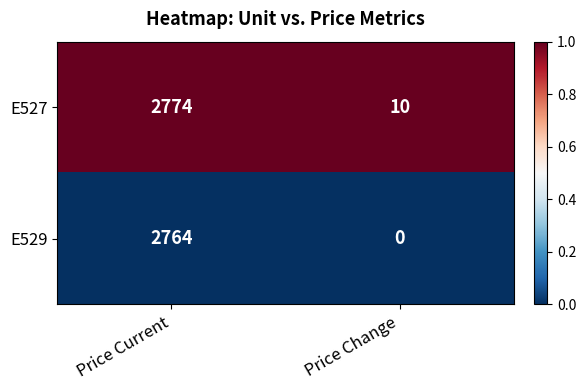

What is the total value across all series at Price Change?

10